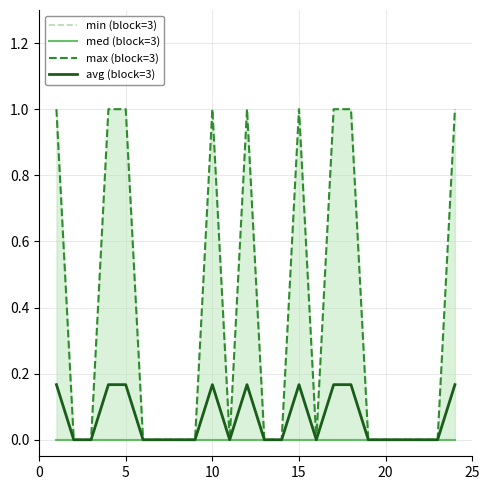

How many avg (block=3) values are between 0 and 1?

24